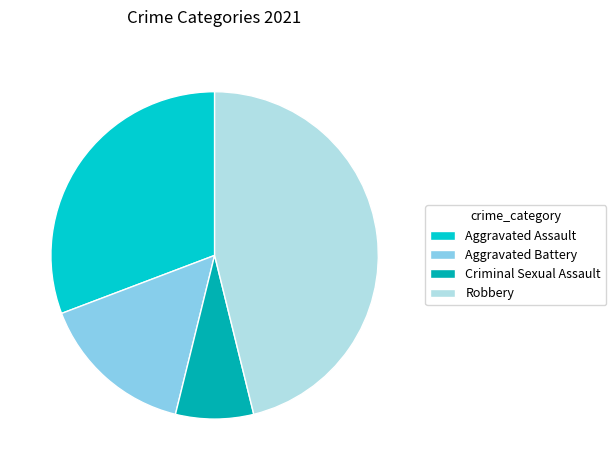

Do Aggravated Battery and Robbery together represent more than half of the pie?

Yes